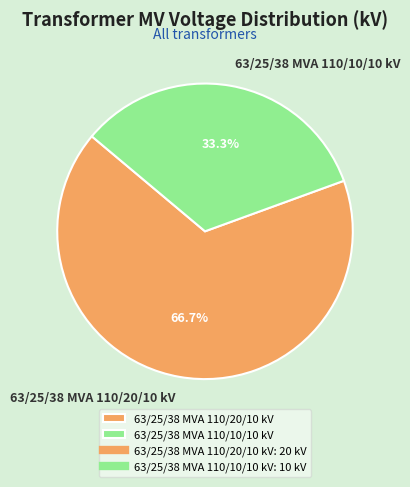

Is there a majority slice in this chart?

Yes